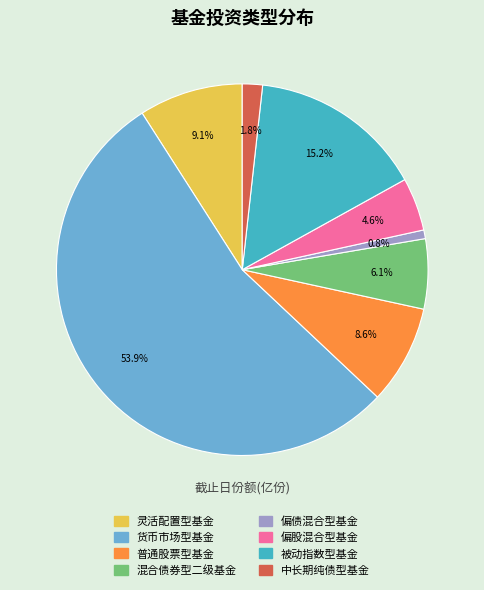

To the nearest percent, what is the difference between the 货币市场型基金 and 混合债券型二级基金 slice percentages?

48%